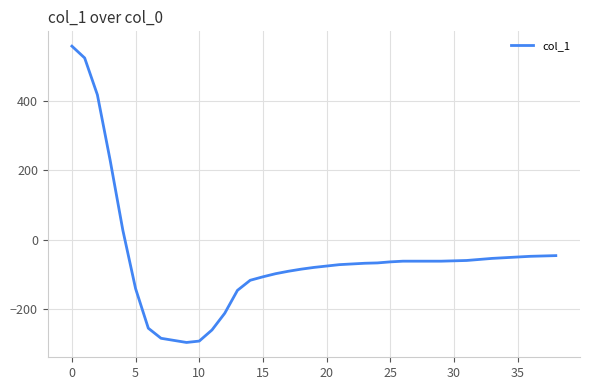

What is the greatest value displayed?

557